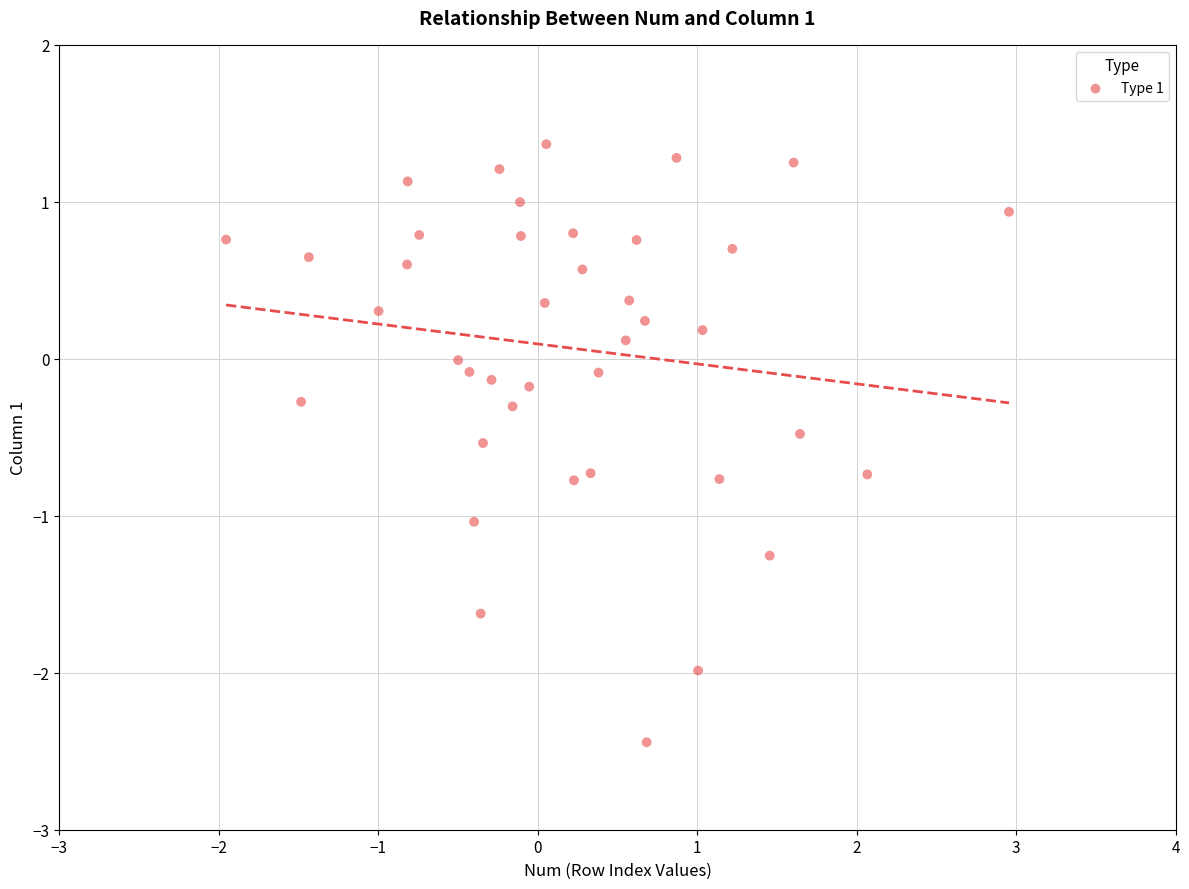

What is the range of Y values (max minus min)?

3.8